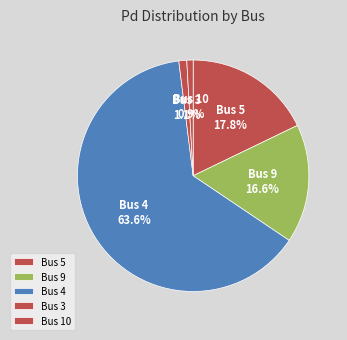

Is there a majority slice in this chart?

Yes